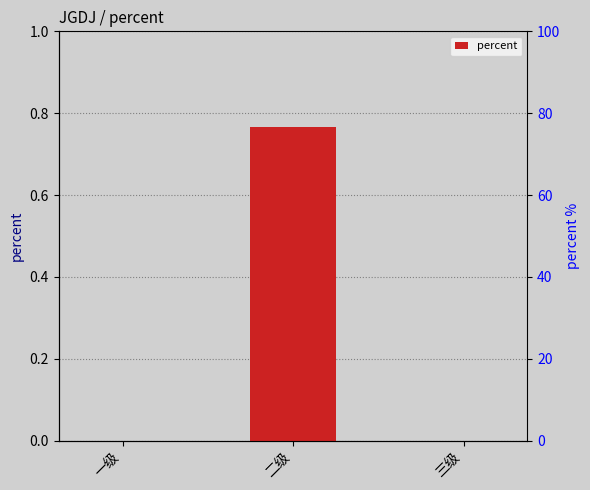

Count the number of values greater than 0.

1